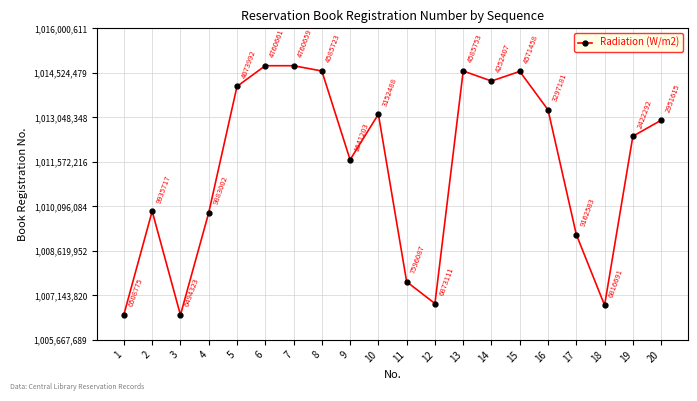

How many lines are shown in the chart?

1